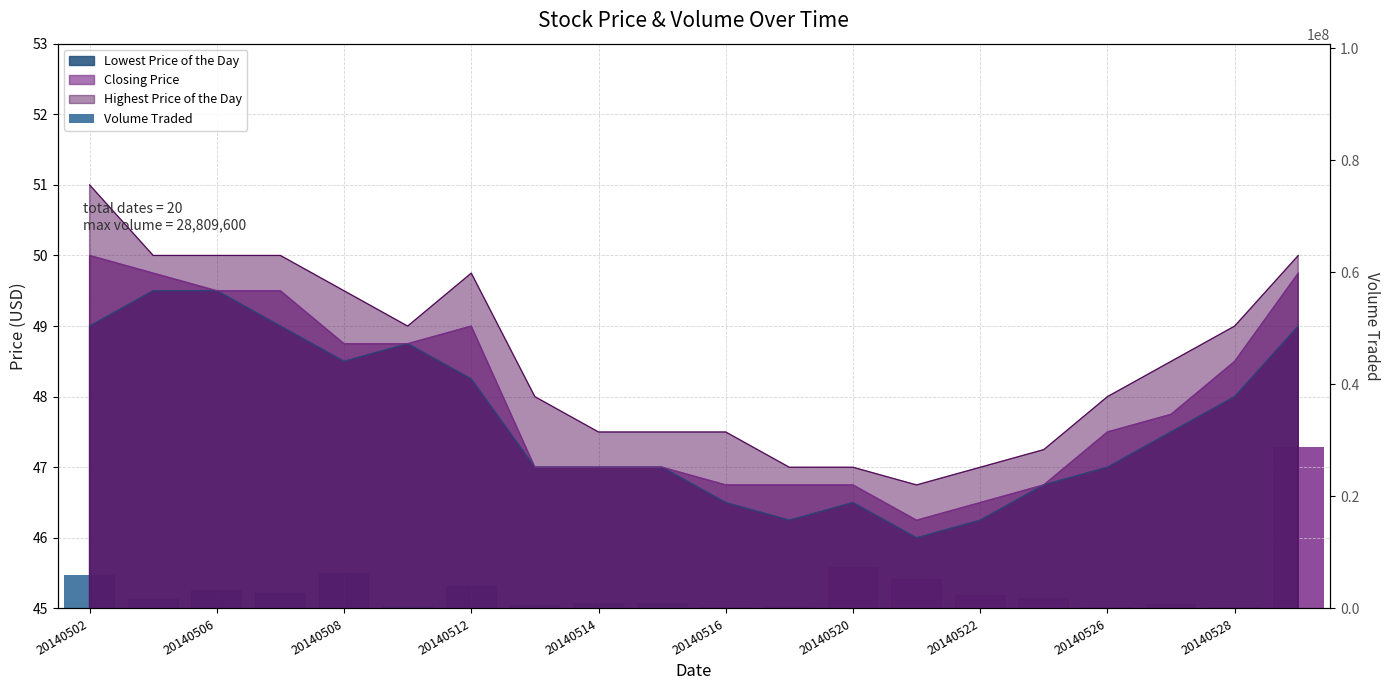

Which category has the highest value across all series?

19